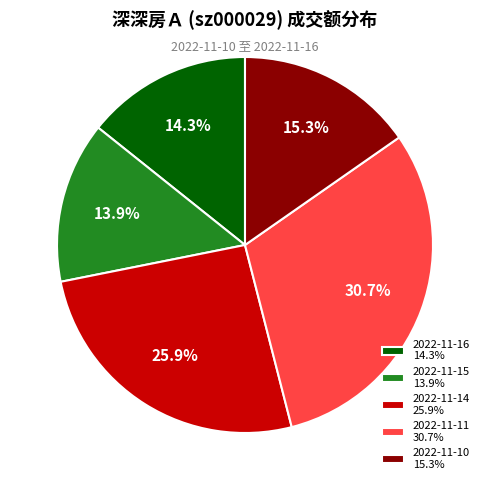

To the nearest percent, what is the difference between the largest and smallest slice percentages?

17%